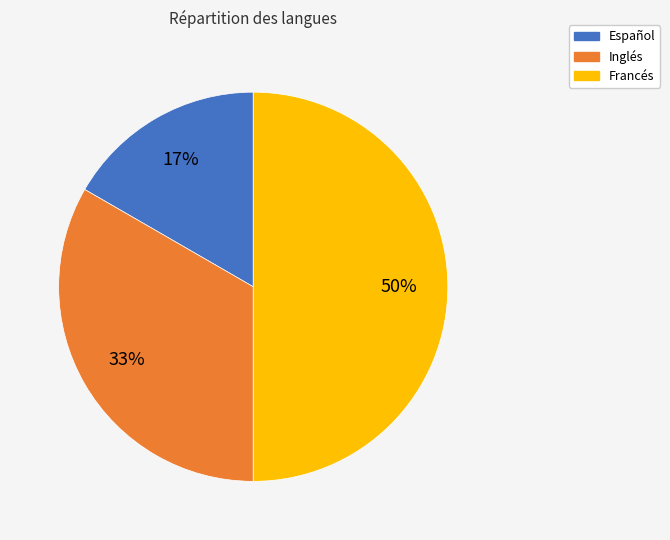

Count the number of slices in the pie.

3